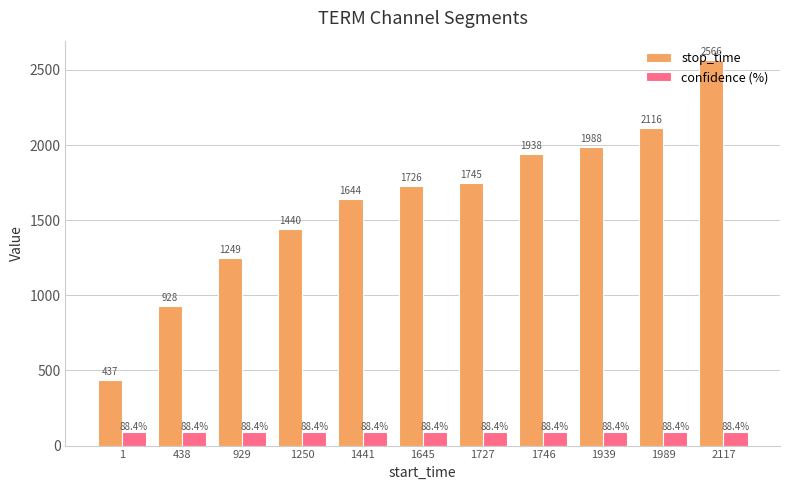

Does the chart contain stacked bars?

No